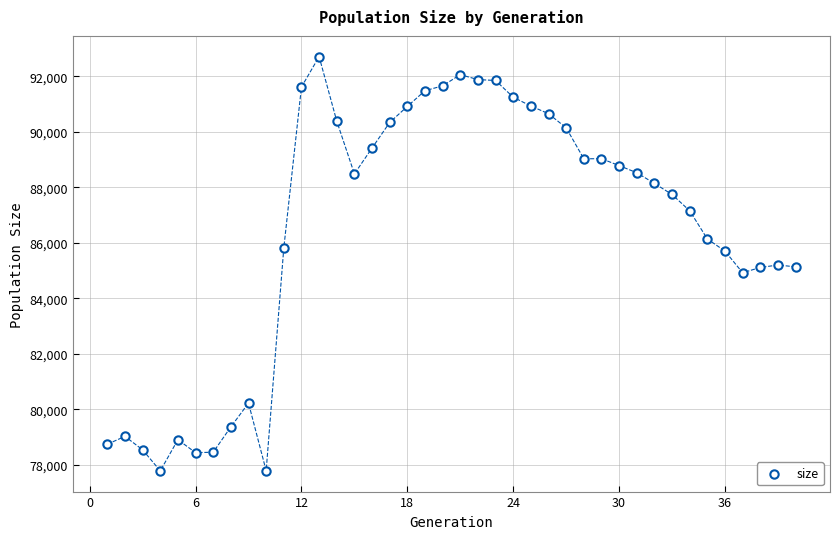

What is the range of Y values (max minus min)?

14922